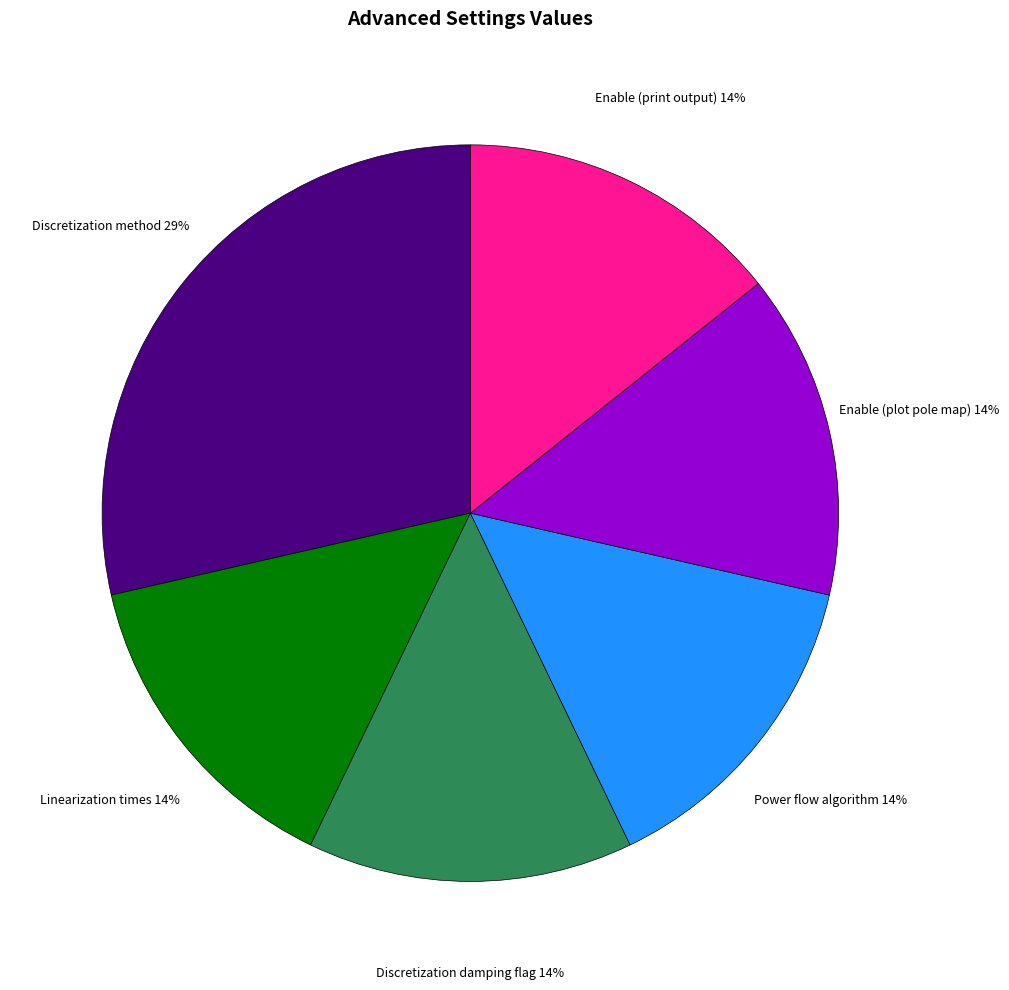

Count the number of slices in the pie.

6